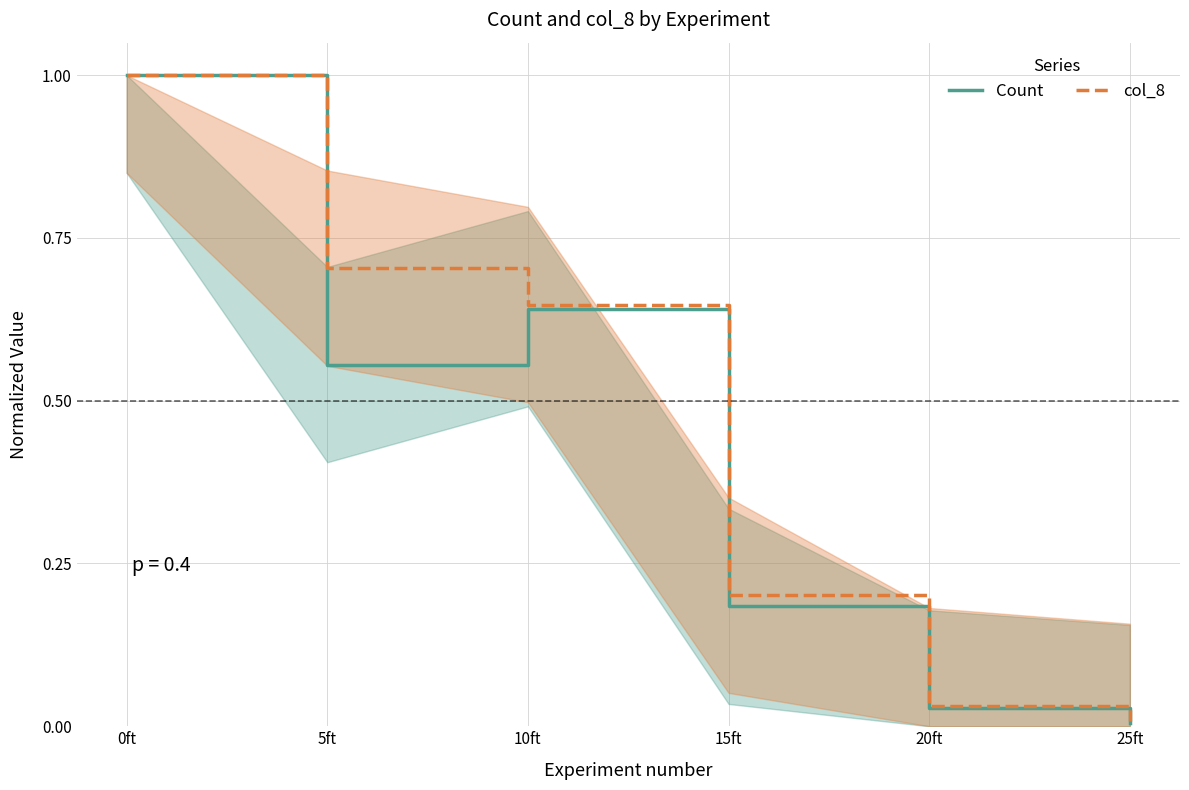

What is the label of the 2nd point from the right?

20ft